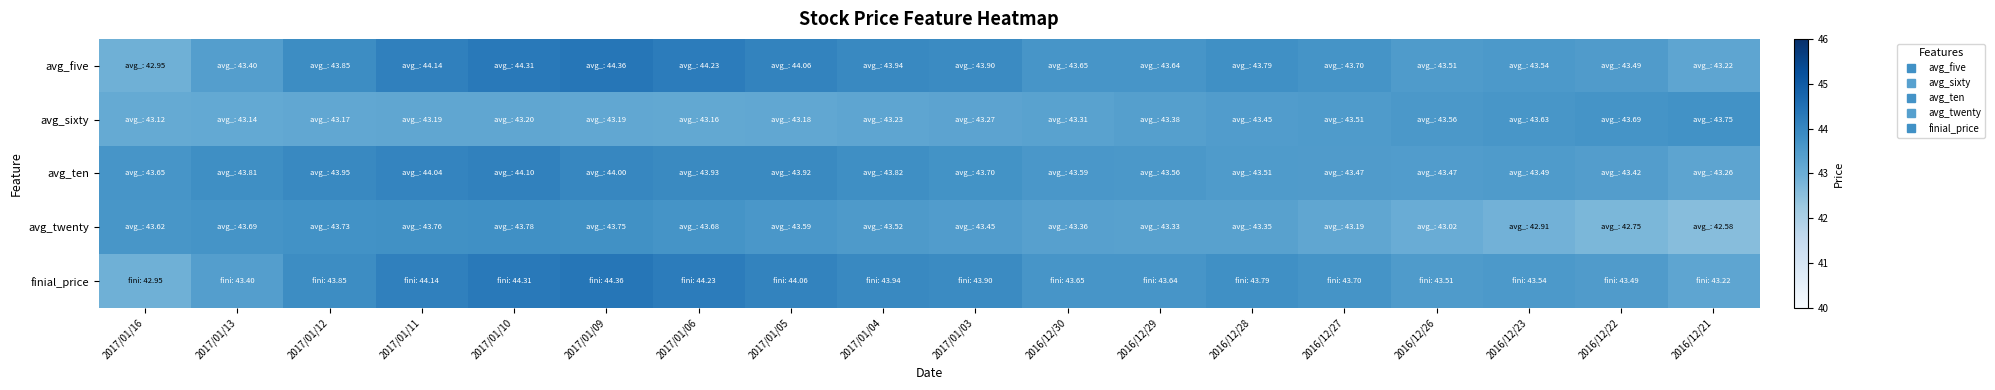

Which series has the largest range (max minus min)?

avg_five